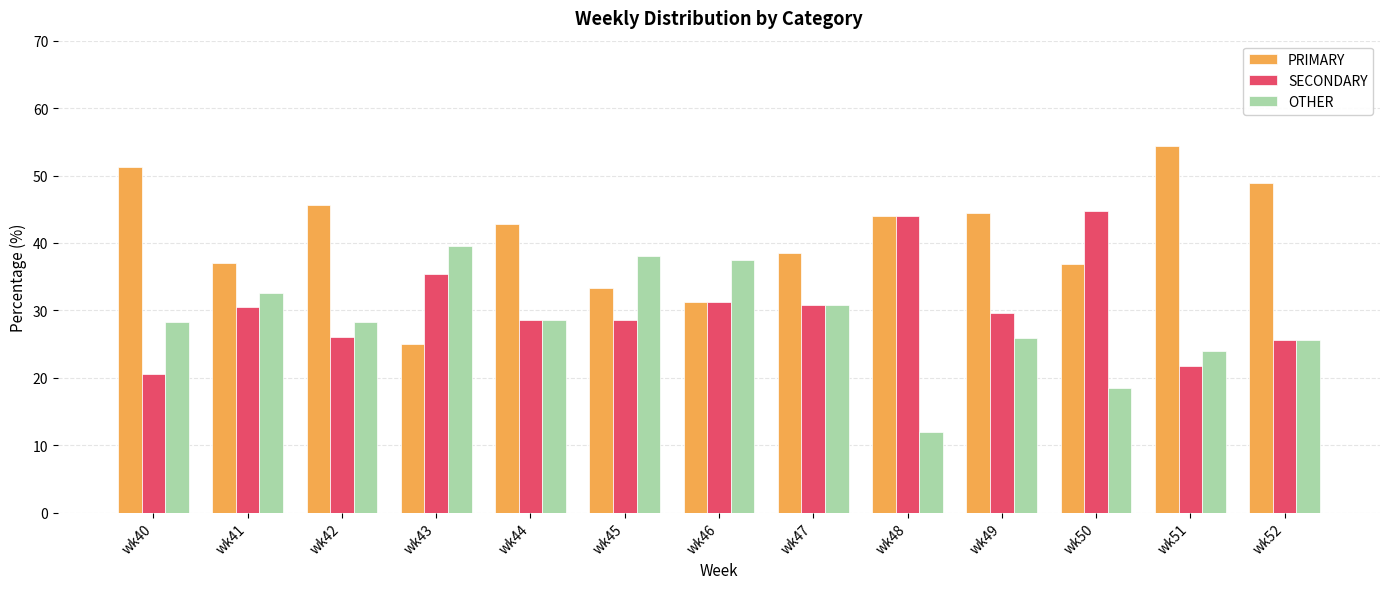

Count the number of data series in this chart.

3